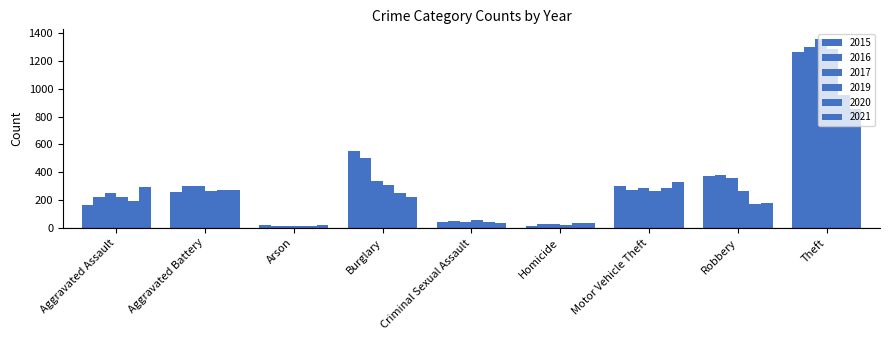

At which label does 2017 first exceed 285?

Aggravated Battery